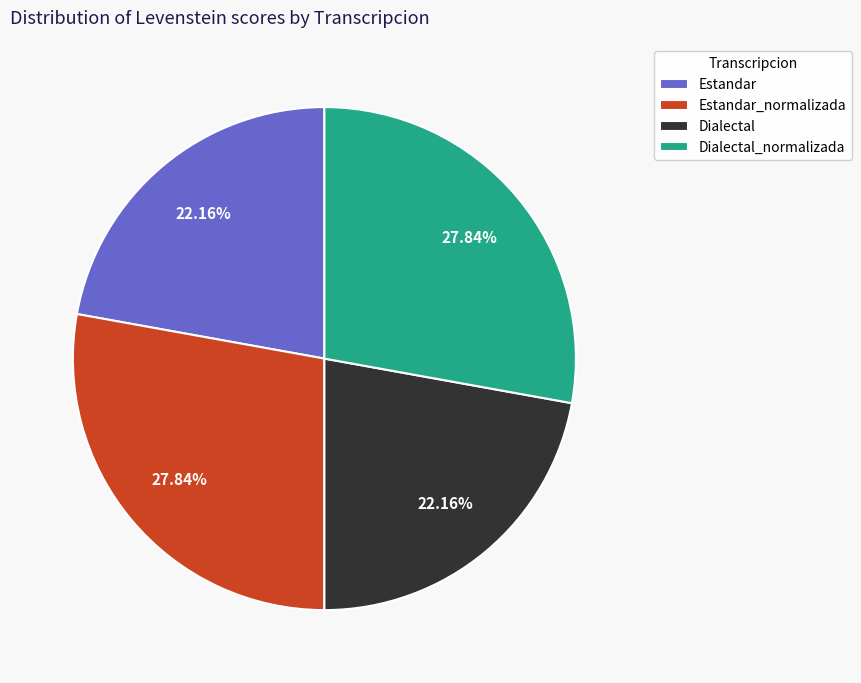

Approximately how many times larger is the value at Estandar compared to Estandar_normalizada?

0.8